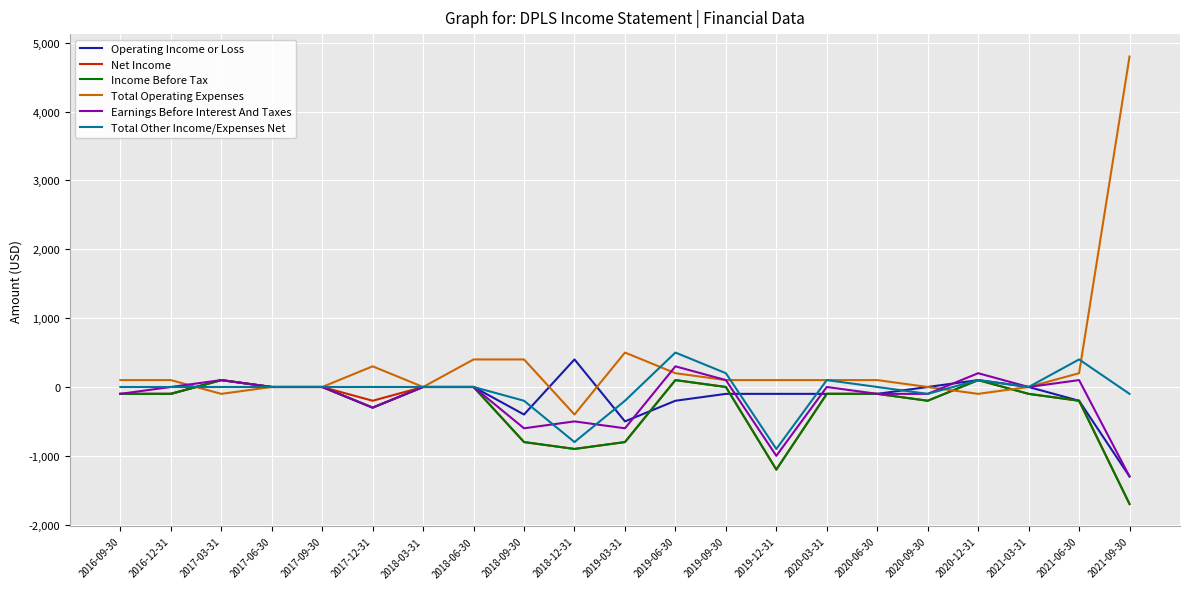

The value of Total Other Income/Expenses Net at 2021-06-30 is 400. True or false?

True